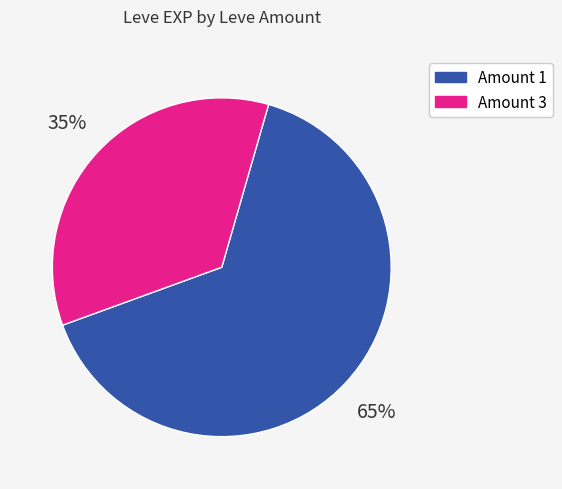

To the nearest percent, what is the average slice percentage?

50%